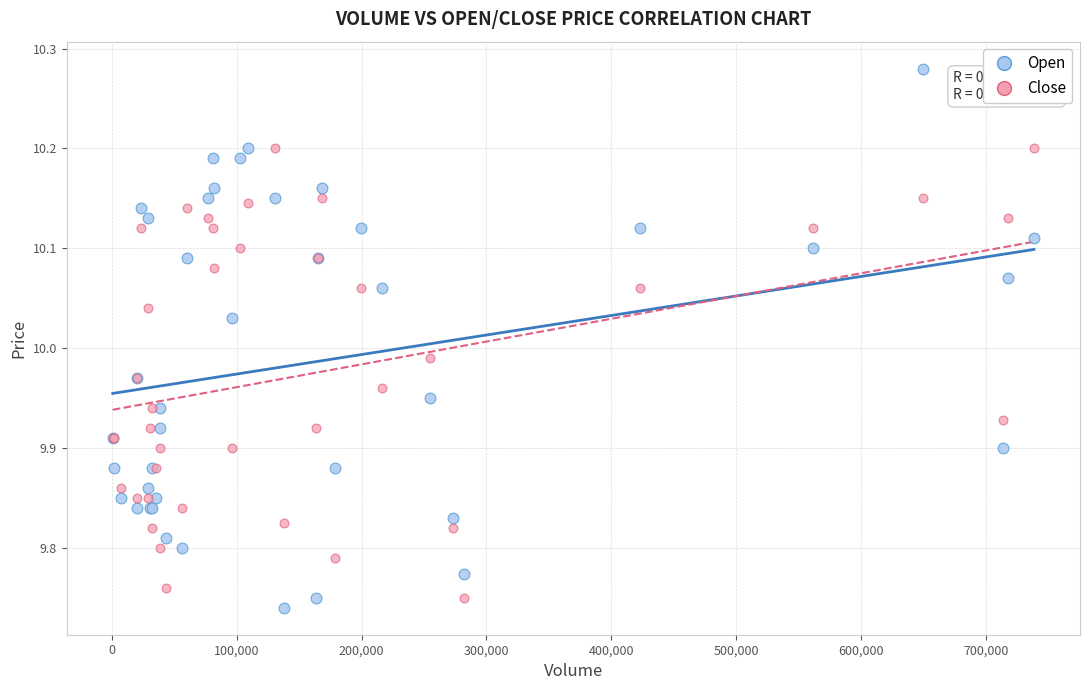

What is the X range (max minus min) for the scatter plot?

738100.0